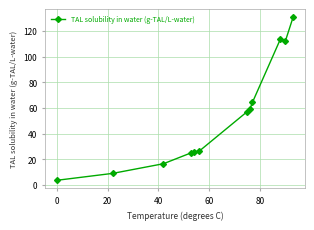

What is the maximum value shown in the chart?

130.7